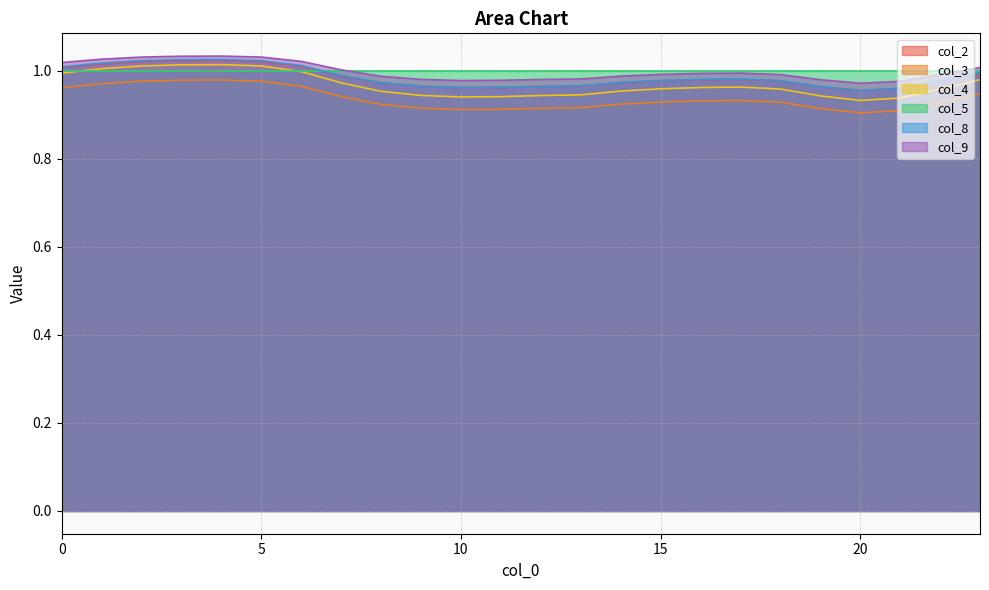

What are all the series names shown in the legend?

col_2, col_3, col_4, col_5, col_8, col_9